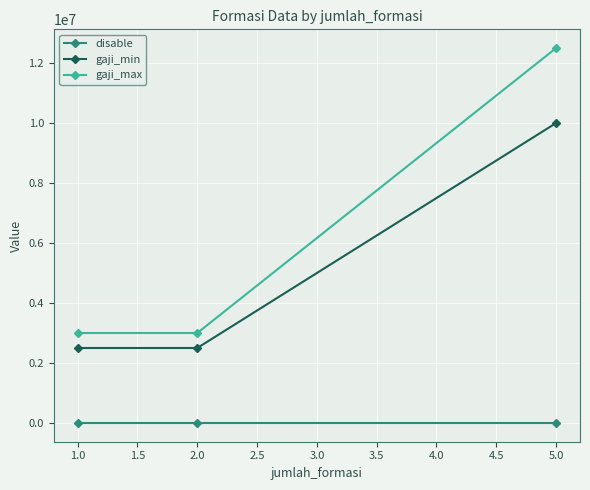

Between 1.0 and 5.0, which series saw the biggest shift?

gaji_max